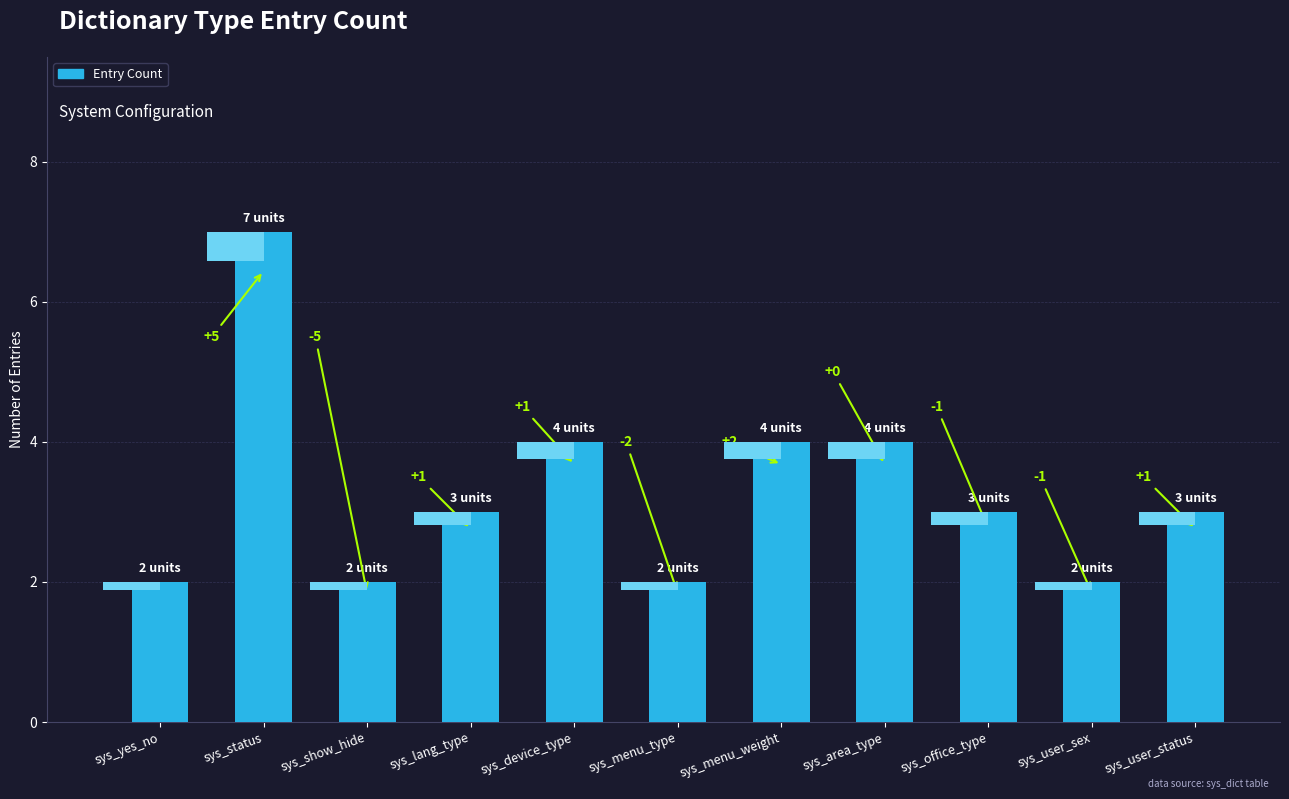

What is the value of the 3rd bar from the left?

2